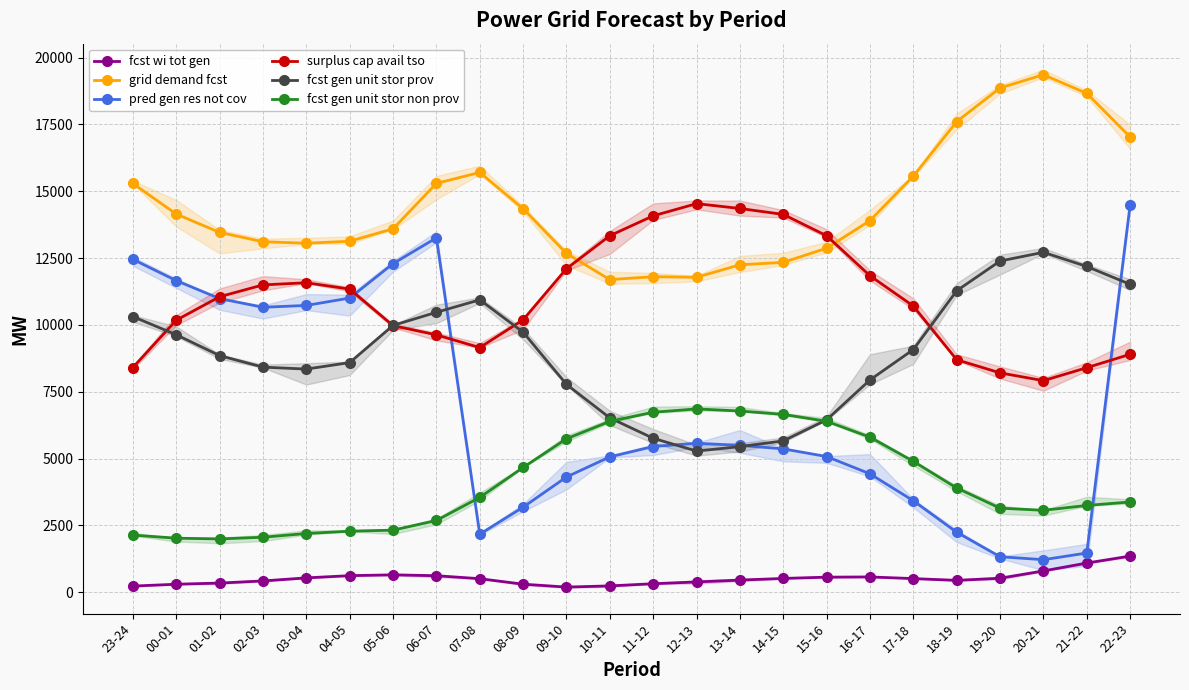

Is it true that fcst gen unit stor prov equals 10473 at 06-07?

True